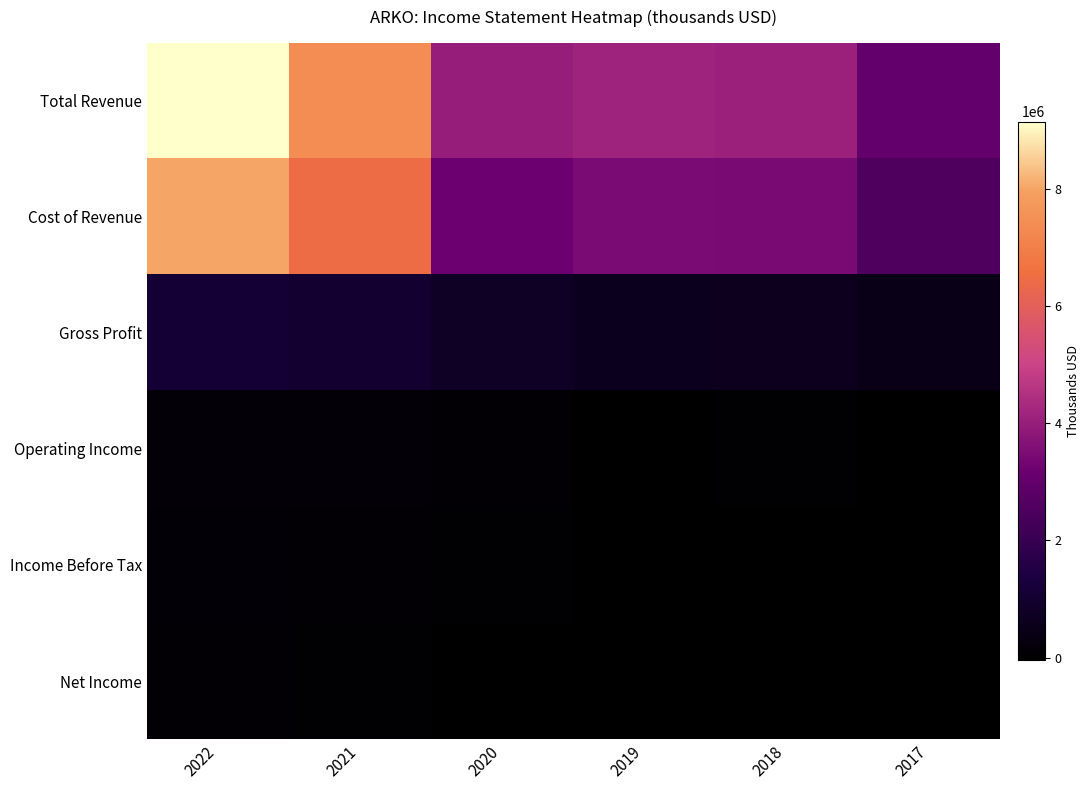

Count the number of data series in this chart.

6